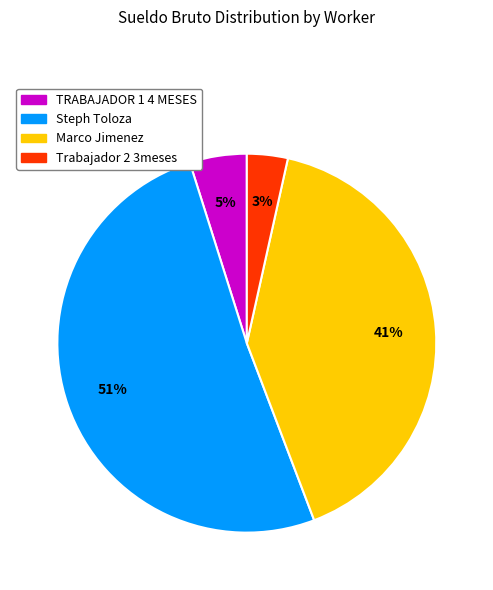

Which slice is the largest?

Steph Toloza